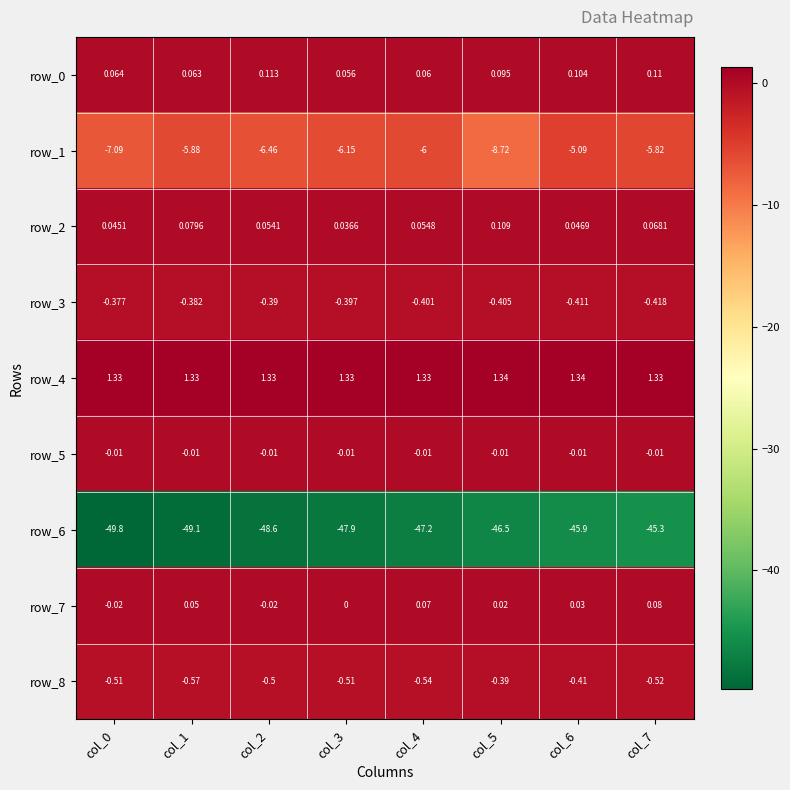

Is the value of row_2 at col_4 greater than the value of row_4 at col_3?

No